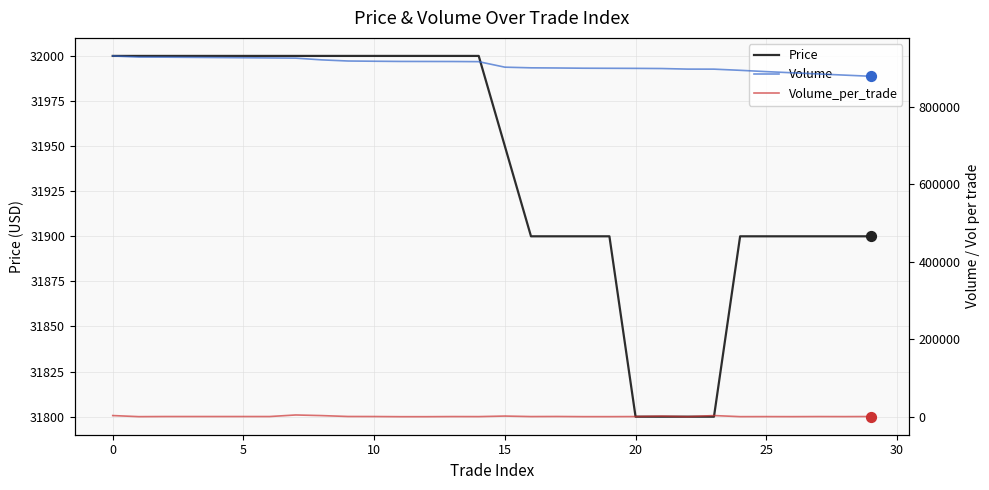

What are all the series names shown in the legend?

Price, Volume, Volume_per_trade